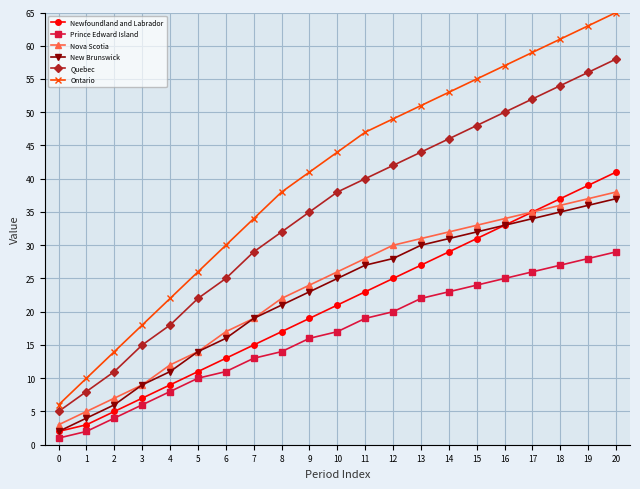

True or false: Ontario and New Brunswick cross at least once.

False